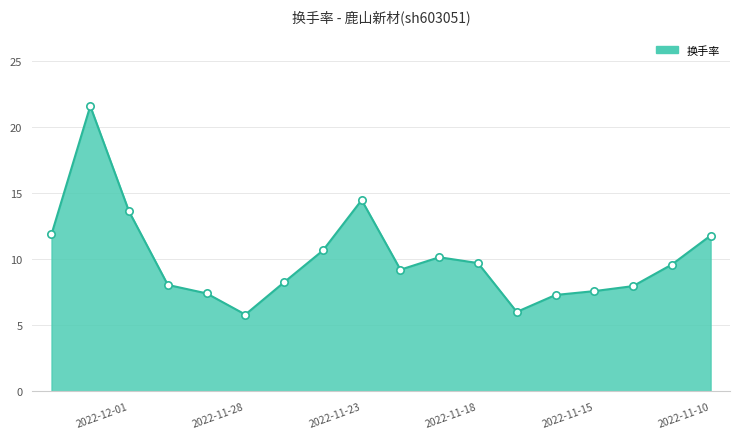

Which has a higher value, 2022-11-23 or 2022-11-16?

2022-11-23